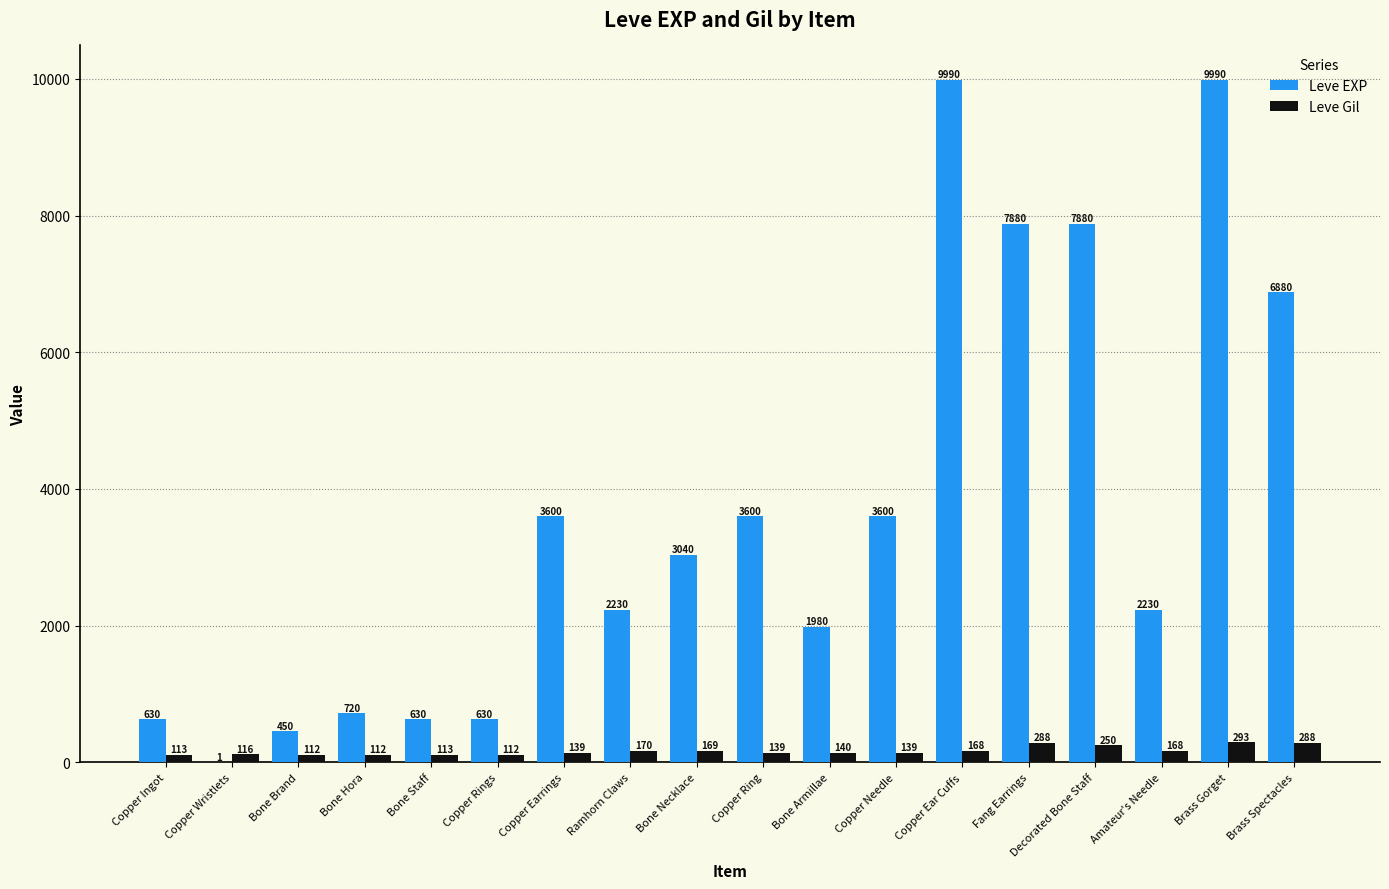

Between Copper Ring and Brass Gorget, which series saw the biggest shift?

Leve EXP